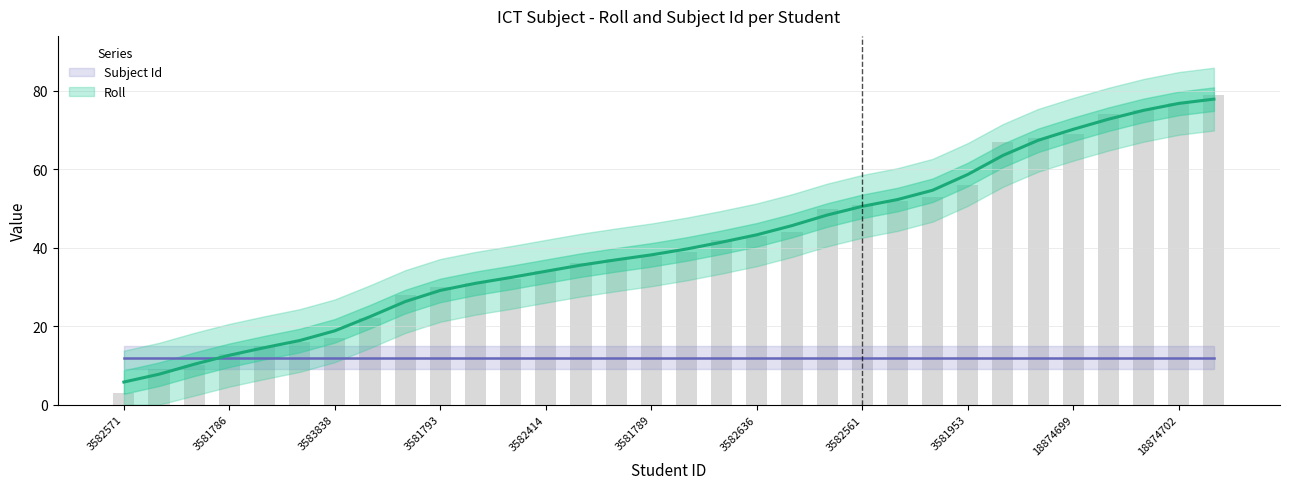

At which label does the data first exceed 39?

3581954